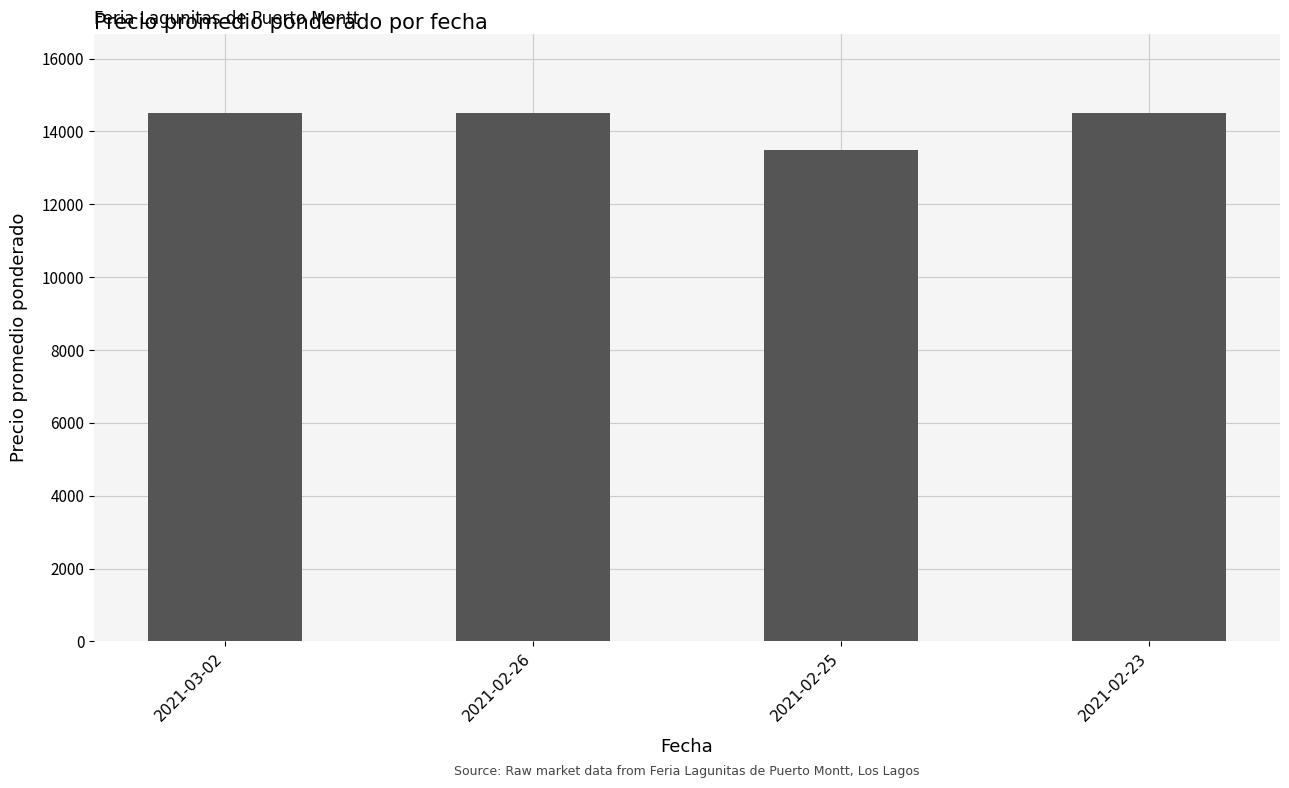

Approximately how many times larger is the value at 2021-02-26 compared to 2021-02-25?

1.1